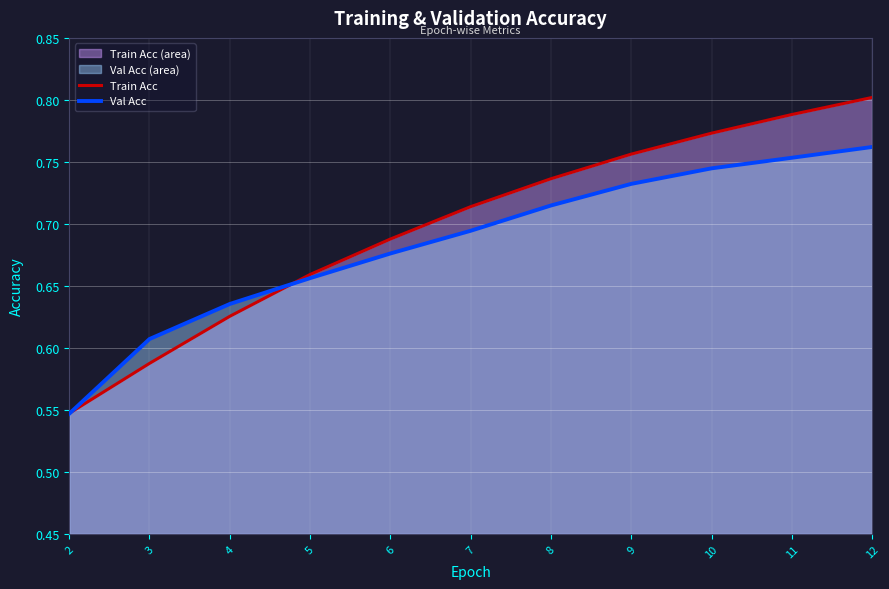

Between 3 and 2, which is larger?

3